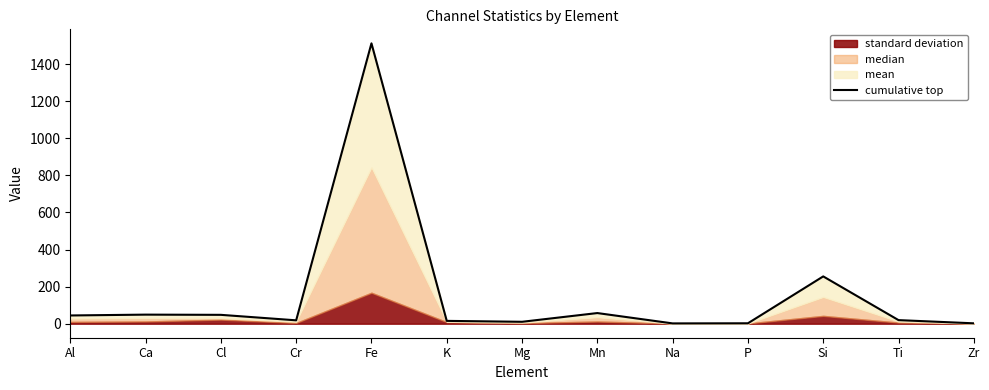

How many lines are shown in the chart?

1